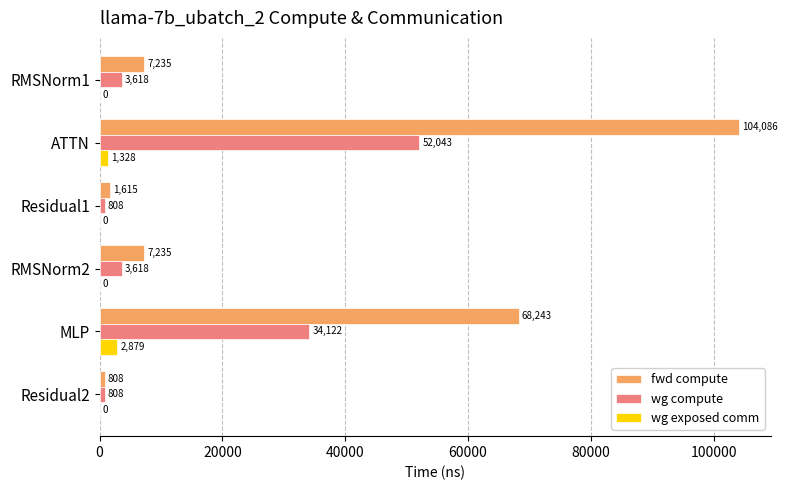

Which series changed the most between RMSNorm1 and Residual1?

fwd compute